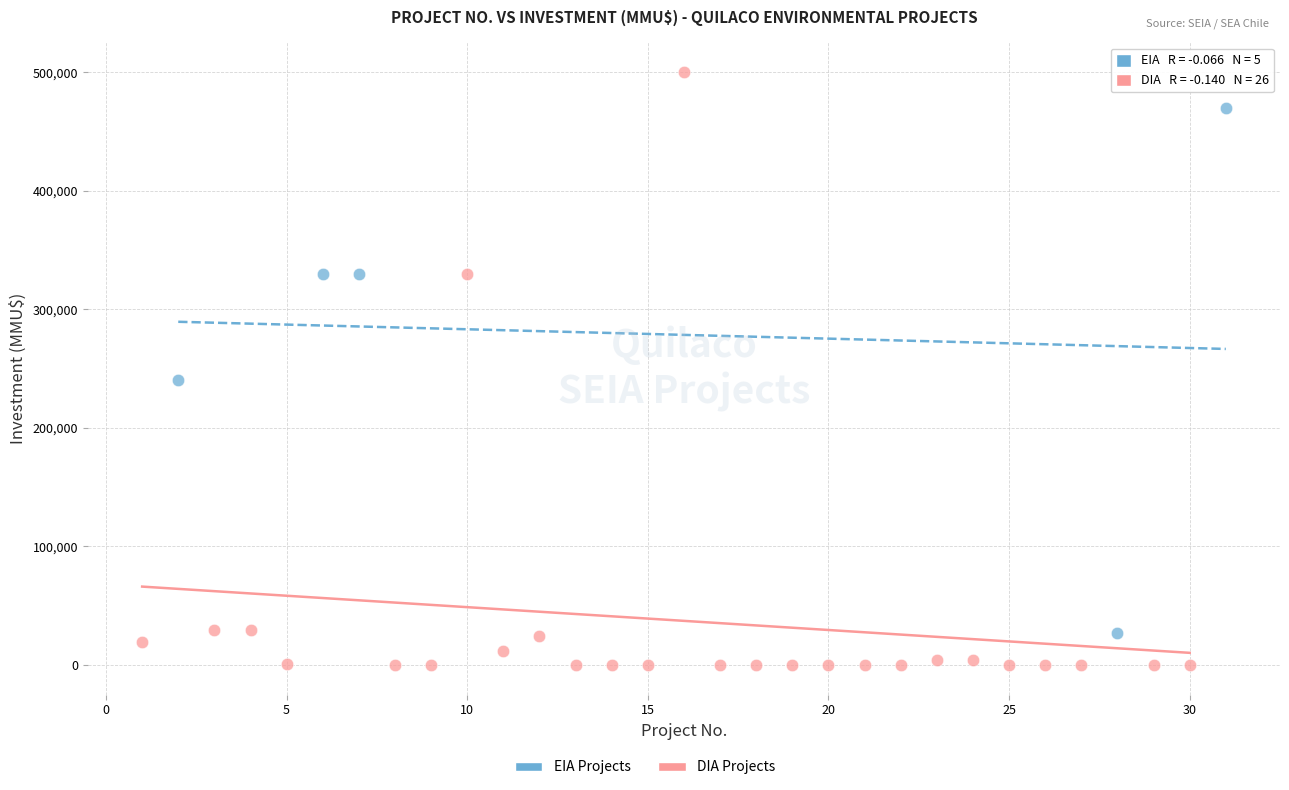

Which series has the widest spread of Y values?

DIA Projects